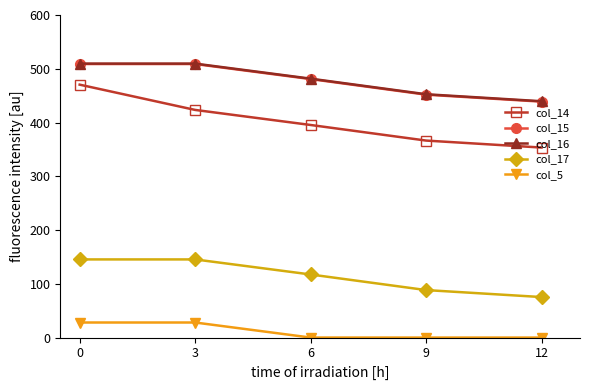

What is the spread (max minus min) of values at 12?

439.6